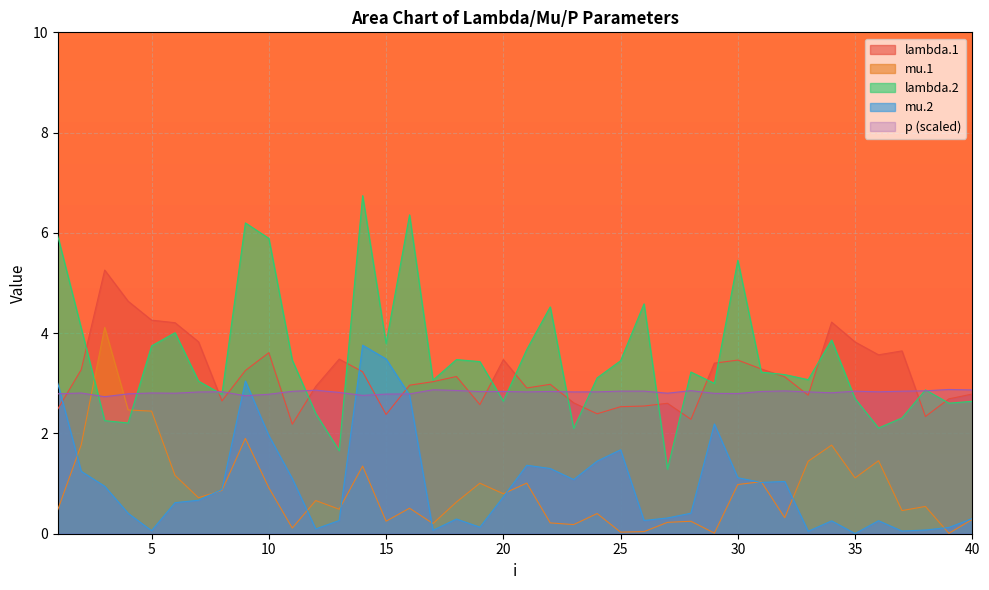

List the labels in order of lambda.1 value, smallest first.

11, 28, 38, 15, 24, 1, 25, 26, 19, 27, 23, 8, 39, 33, 40, 21, 12, 16, 22, 17, 32, 18, 14, 9, 2, 31, 29, 30, 20, 13, 36, 10, 37, 35, 7, 6, 34, 5, 4, 3